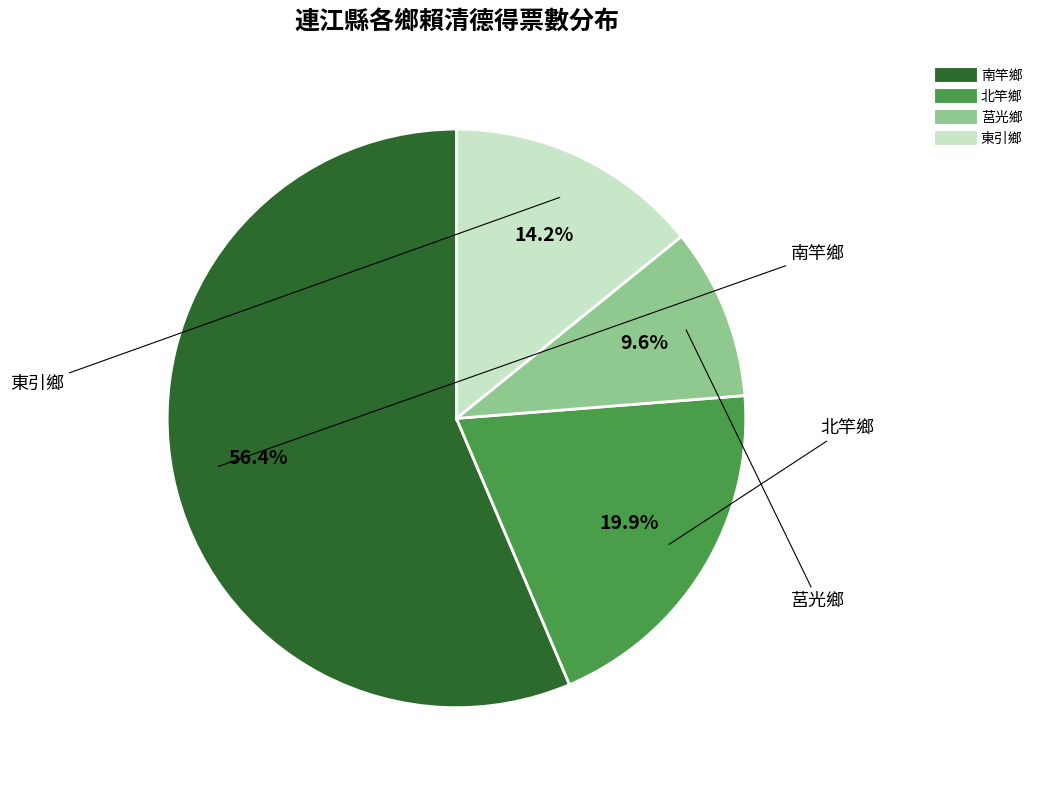

What is the ratio of the value at 北竿鄉 to the value at 莒光鄉?

2.1